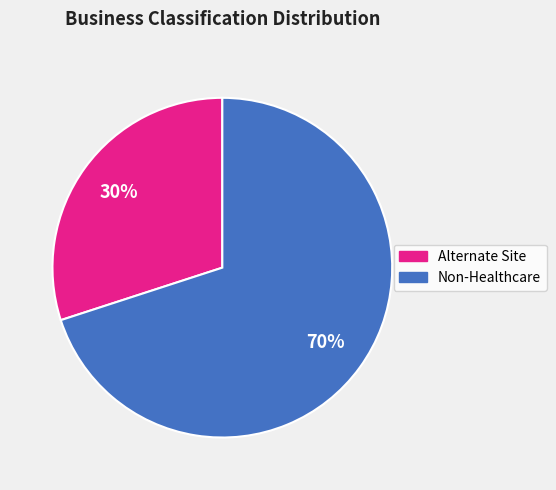

How many slices are in this pie chart?

2